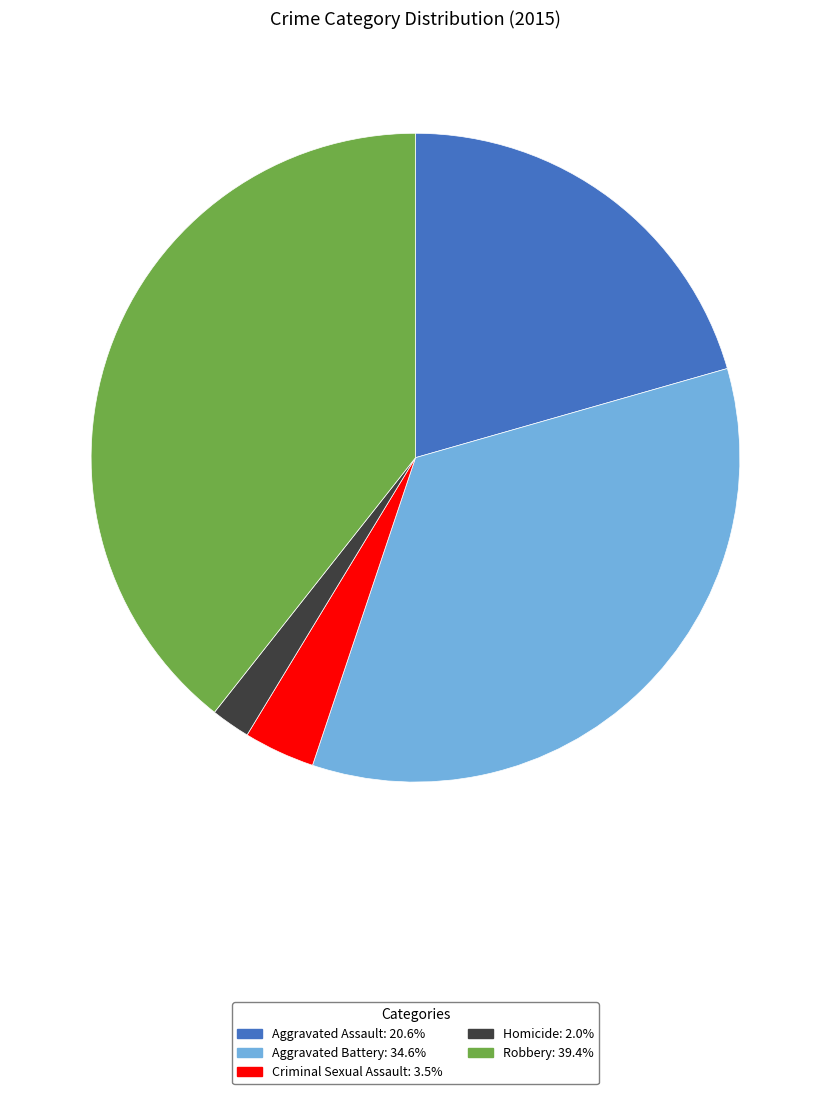

Approximately how many times larger is the value at Robbery compared to Aggravated Assault?

1.9